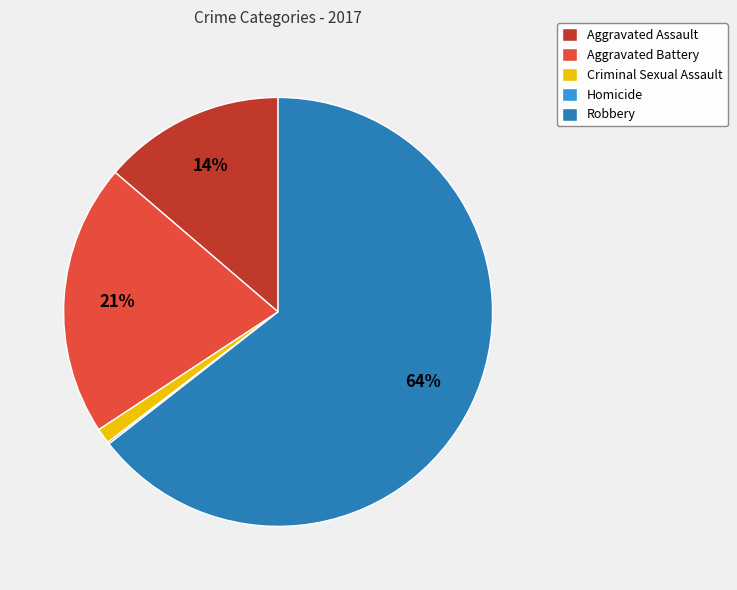

To the nearest percent, what percentage of the pie is Aggravated Assault?

14%